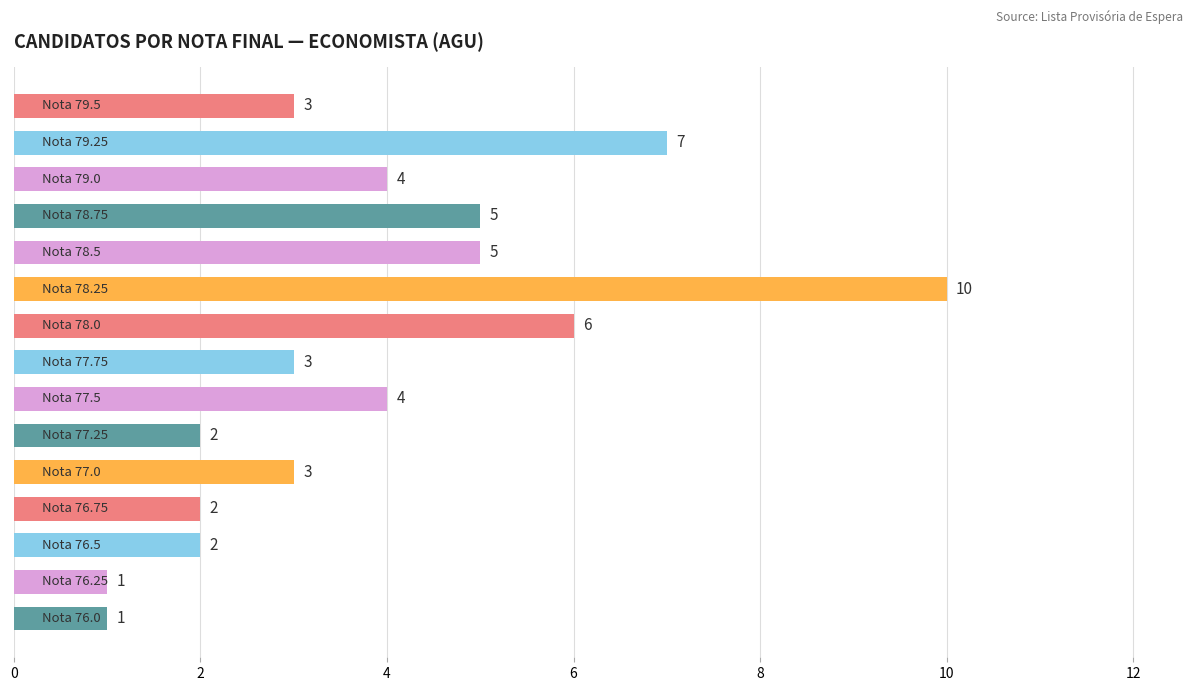

How many bars are there in total?

15